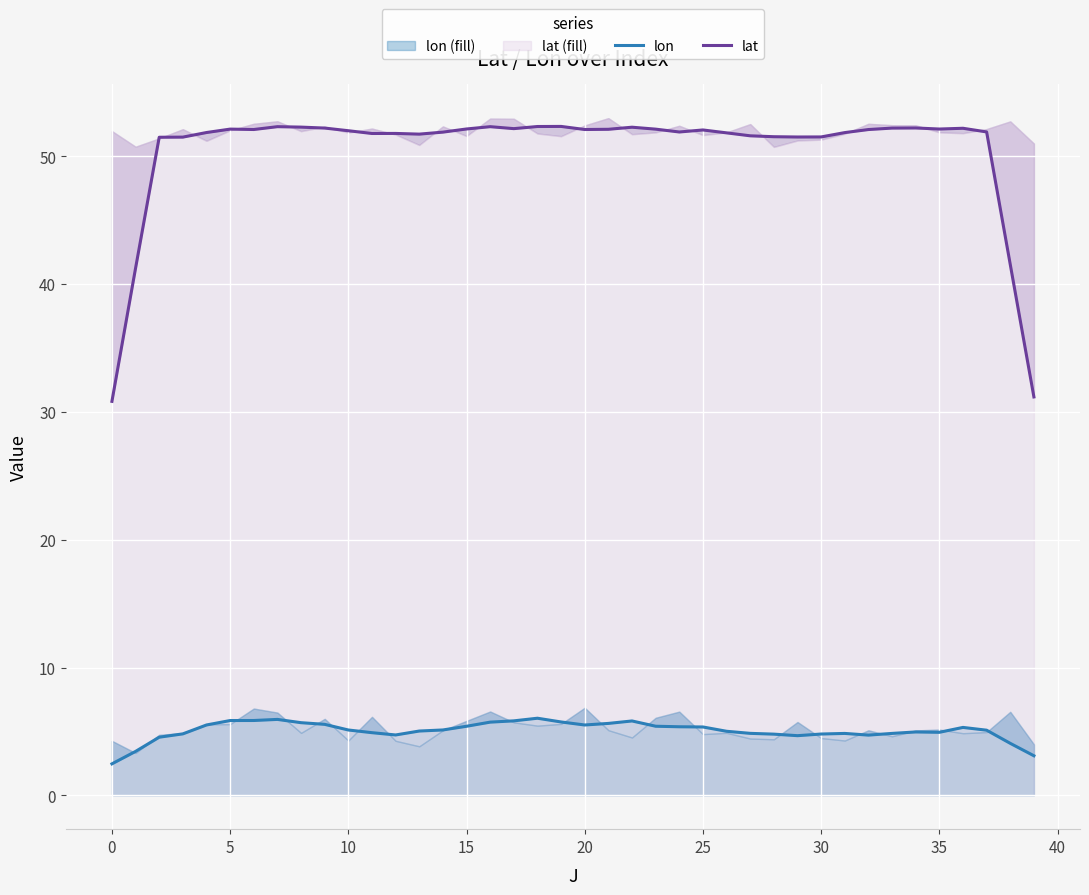

What is the spread (max minus min) of values at 15?

46.4